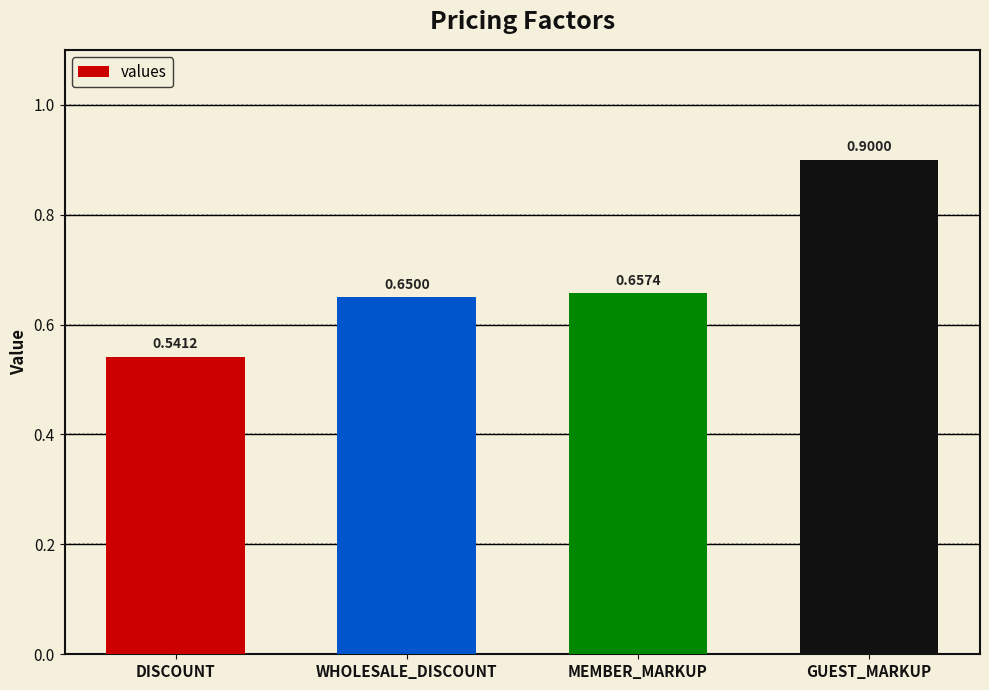

At which category does the chart reach its minimum across all series?

DISCOUNT